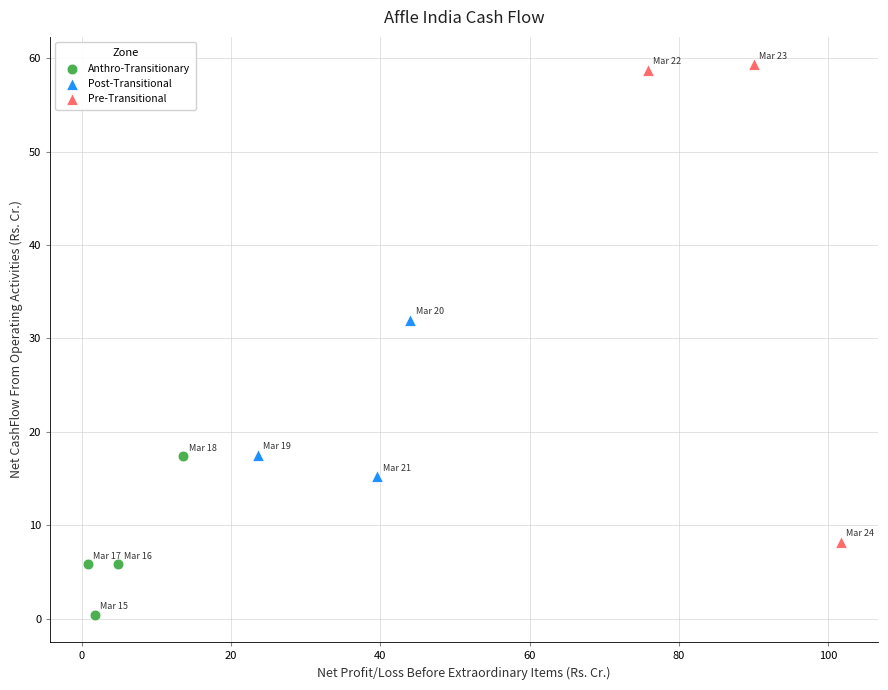

Which series has the largest Y range (max minus min)?

Pre-Transitional